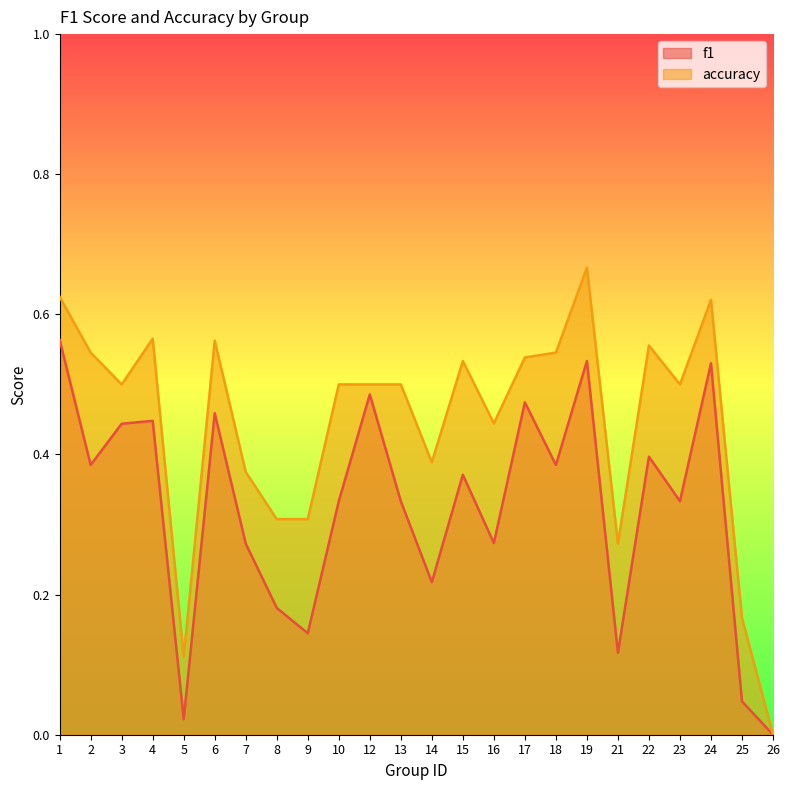

At which label does accuracy reach its peak?

19